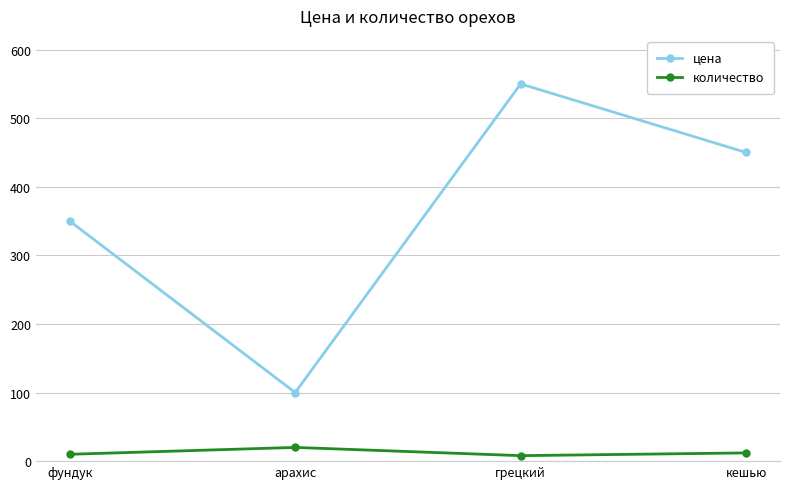

What is the difference between the second highest and minimum values in the количество series?

4